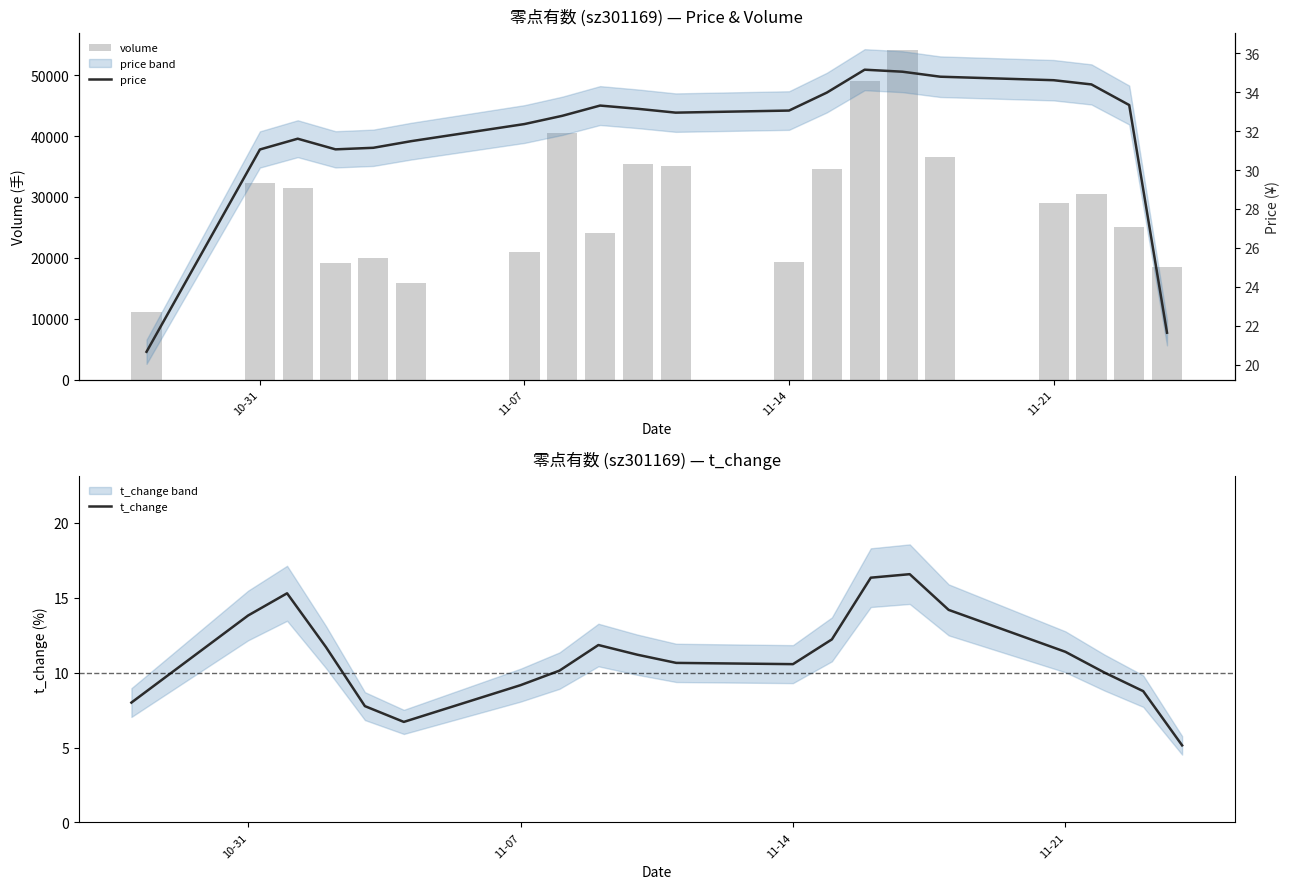

How many groups of bars are there?

20